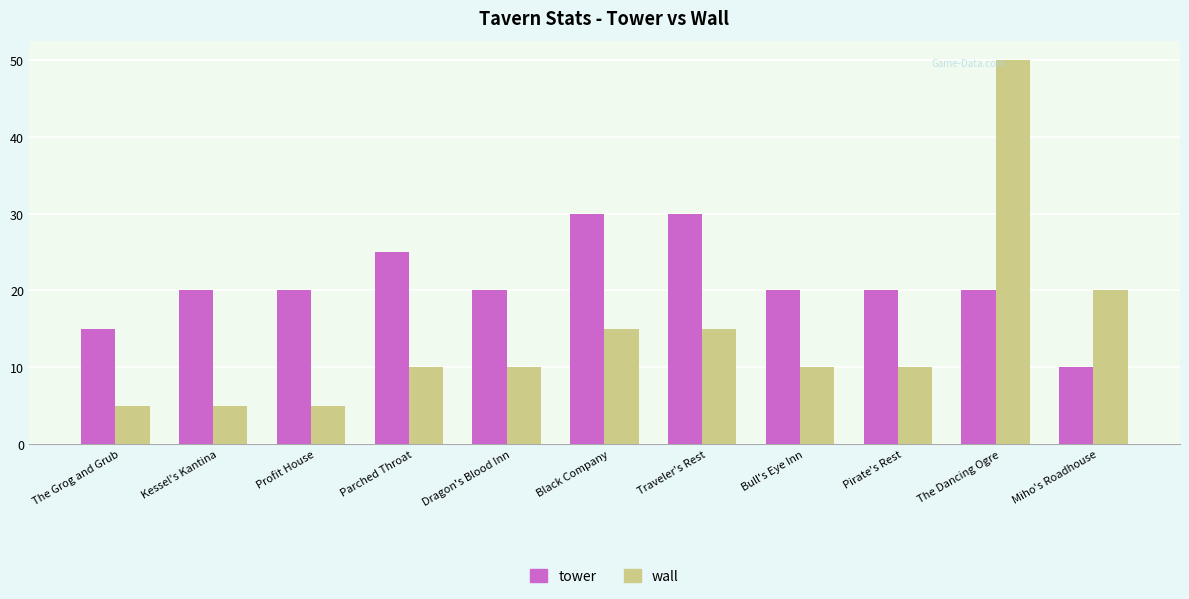

What is the label of the 11th bar from the left?

Miho's Roadhouse